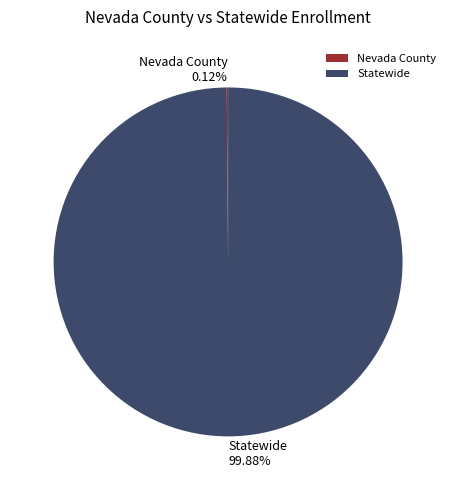

What is the largest slice in the pie chart?

Statewide